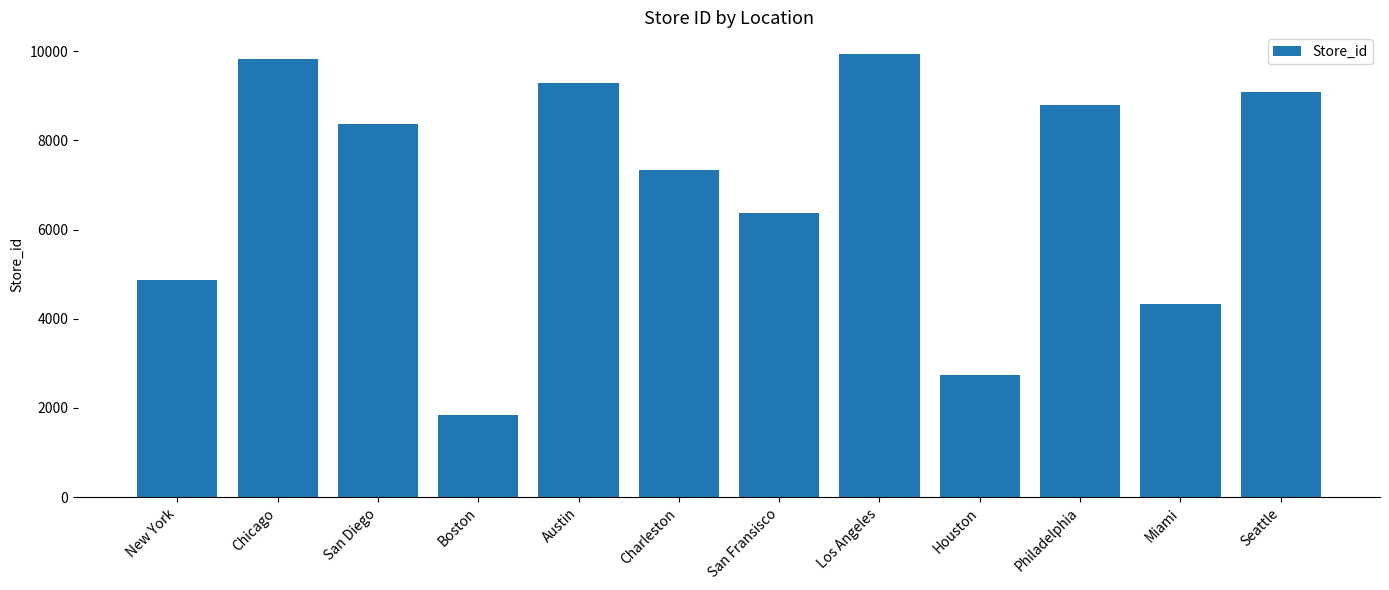

The value at Houston is 2733. True or false?

True